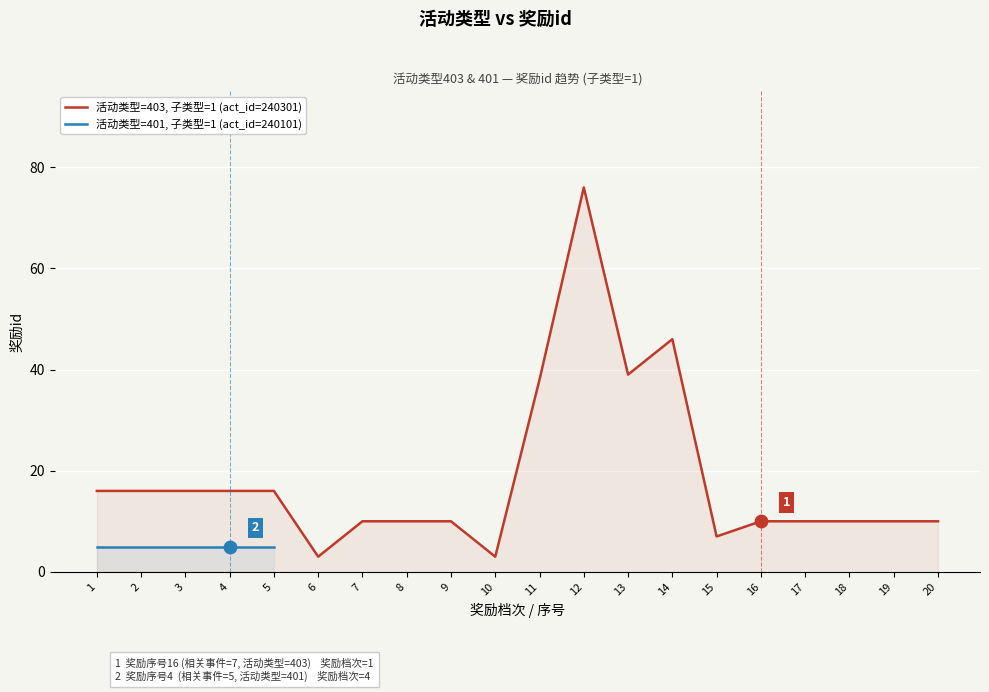

Is it true that 活动类型=403, 子类型=1 (act_id=240301) equals 45 at 12?

False